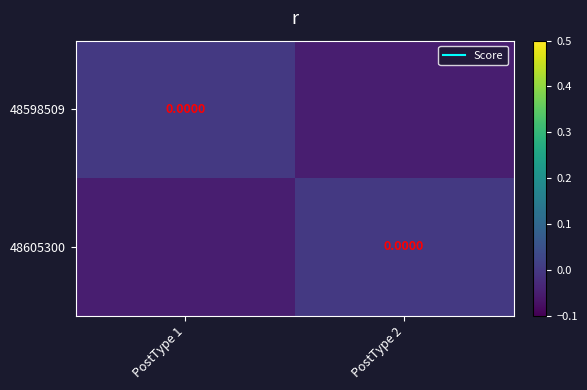

Which series has the largest total across all categories?

48598509